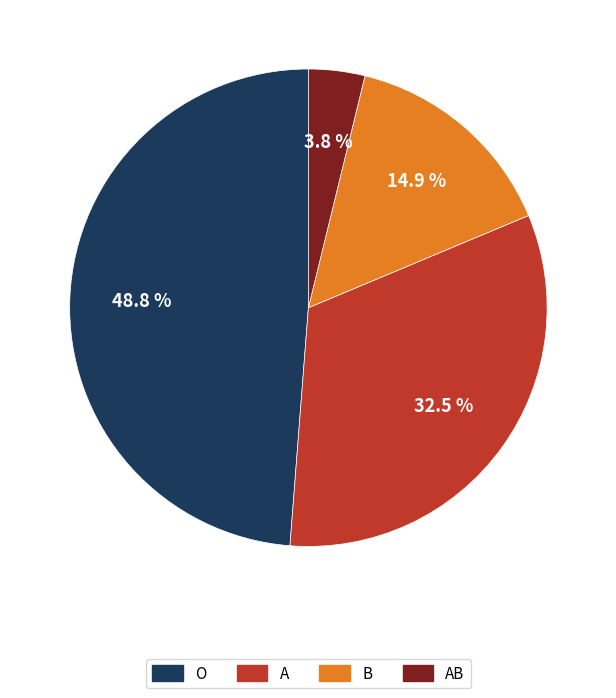

Does any single category account for the majority?

No